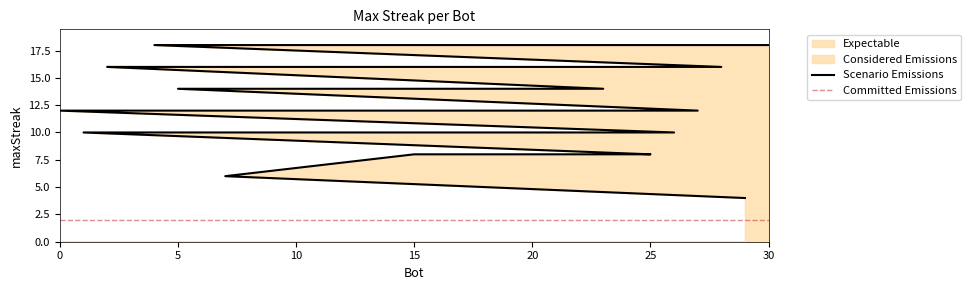

Rank the categories by value from lowest to highest.

29, 7, 25, 24, 21, 15, 26, 22, 14, 12, 8, 1, 27, 19, 18, 17, 10, 9, 6, 0, 23, 5, 28, 20, 13, 11, 3, 2, 30, 16, 4